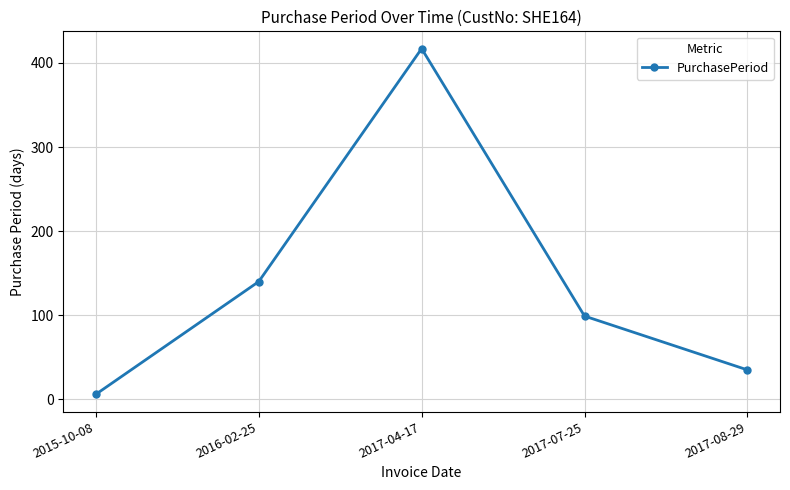

True or false: the data shows 417 at 2017-04-17.

True